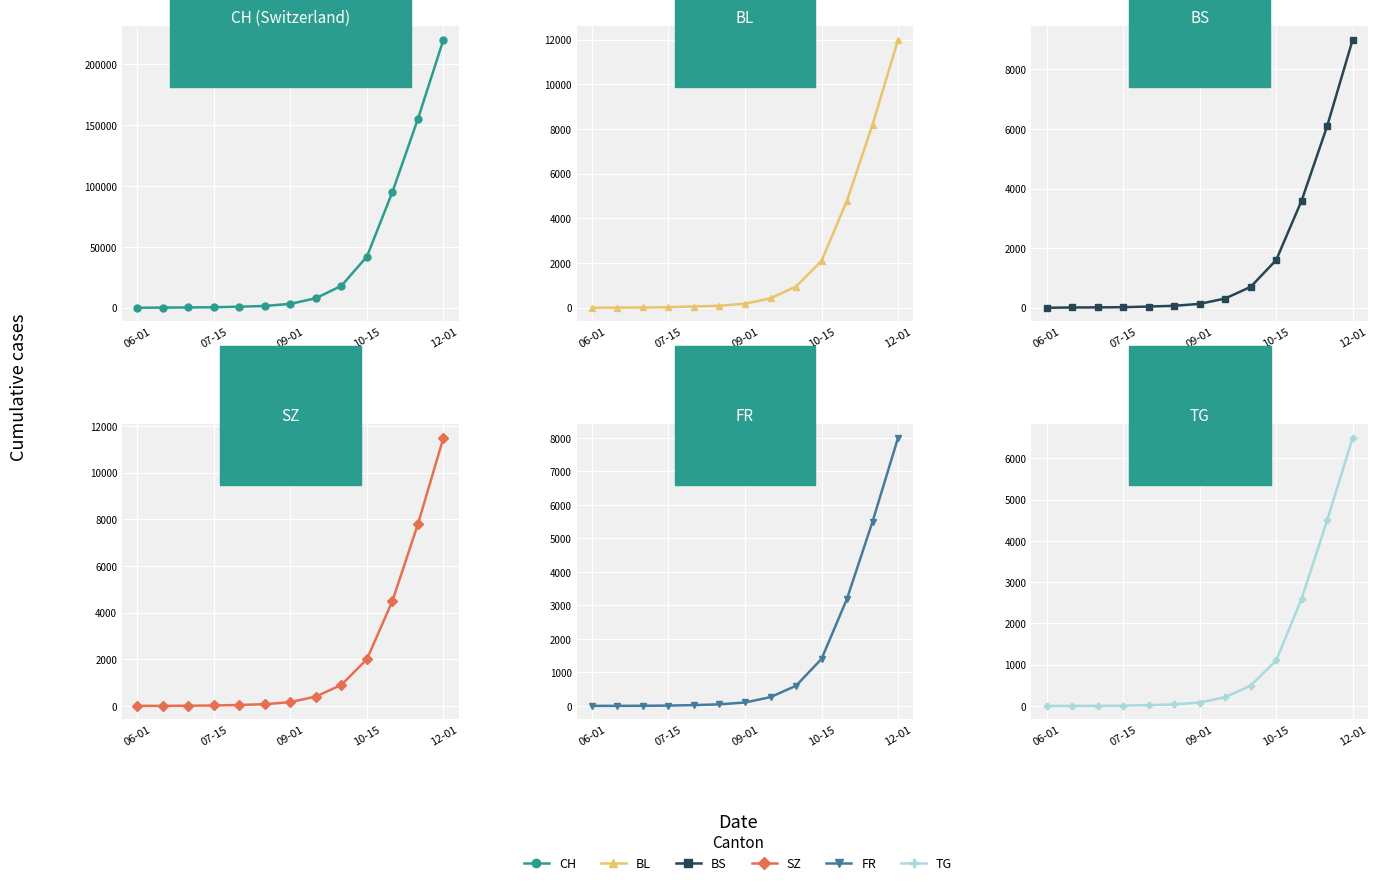

At how many categories does at least one series exceed 55023?

3